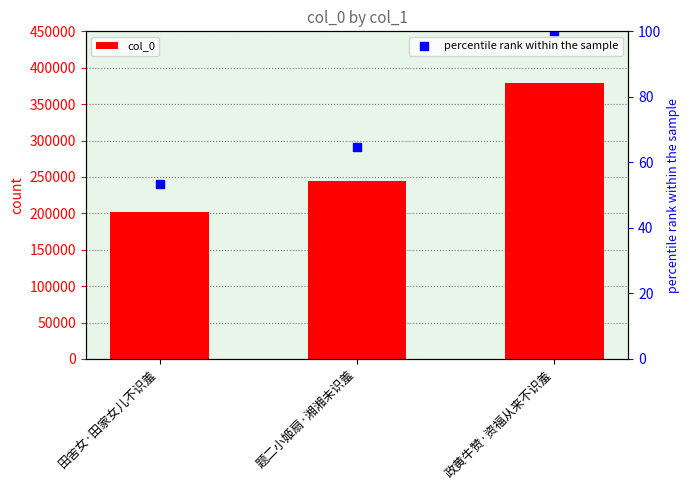

Which series contains the lowest Y value?

percentile rank within the sample